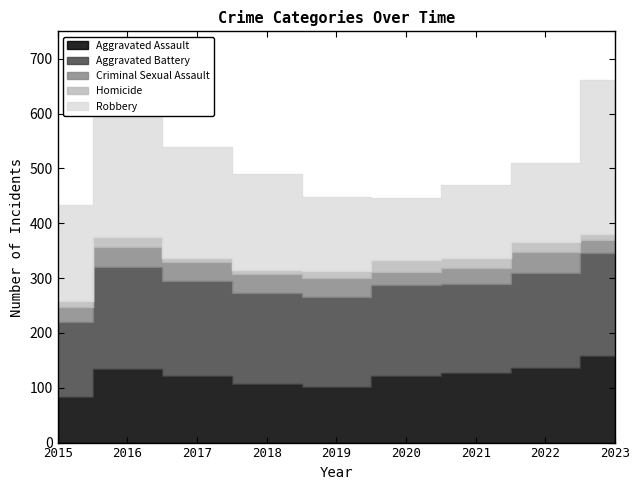

What is the value of the Robbery point at the 5th from the left?

134